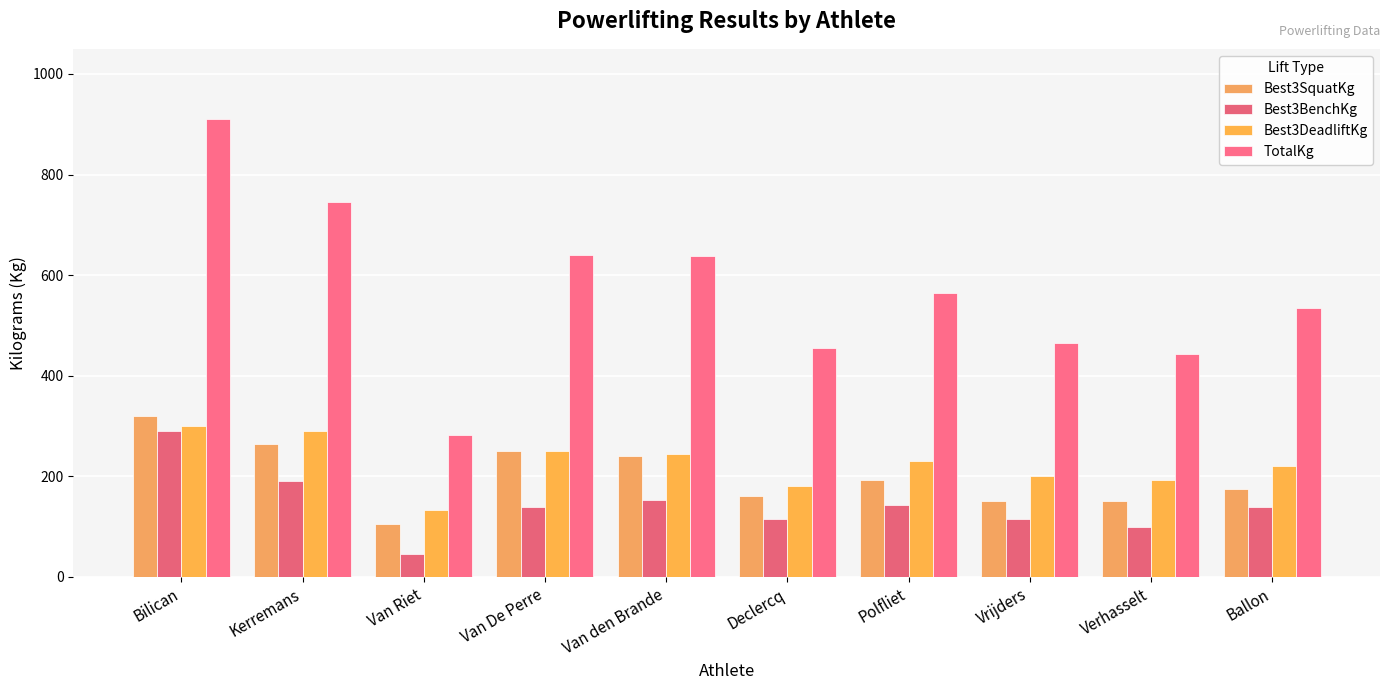

How many bars are there in each group?

4